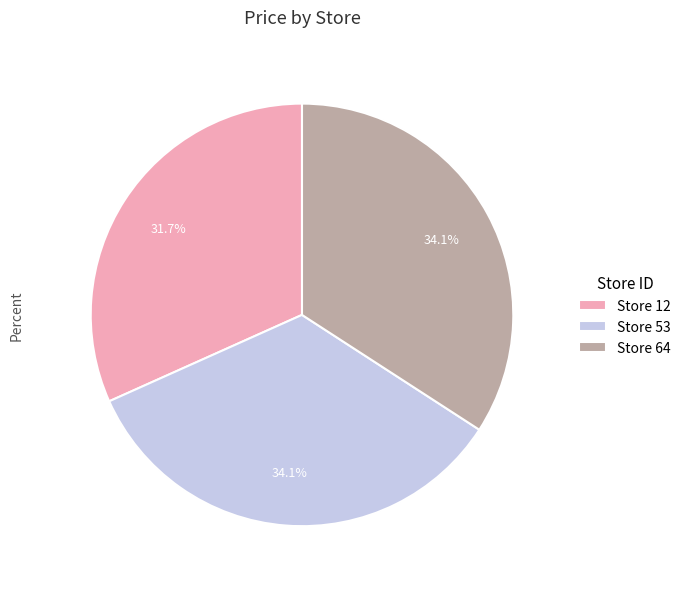

To the nearest percent, what is the difference between the largest and smallest slice percentages?

2%